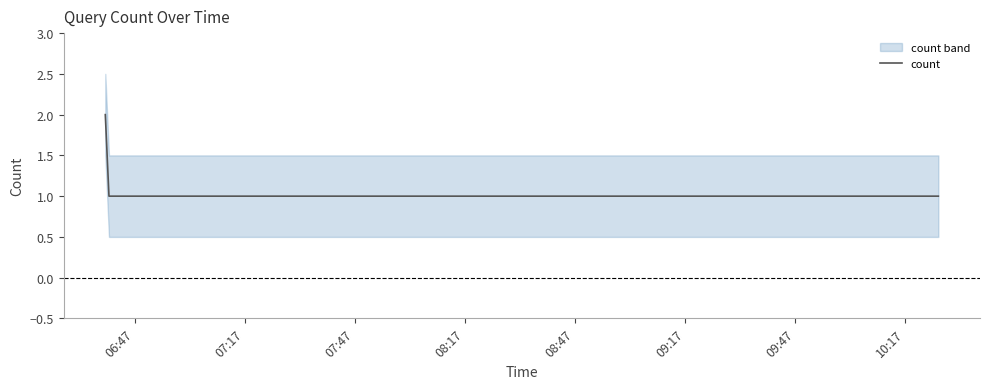

How many values are between 1 and 2?

9